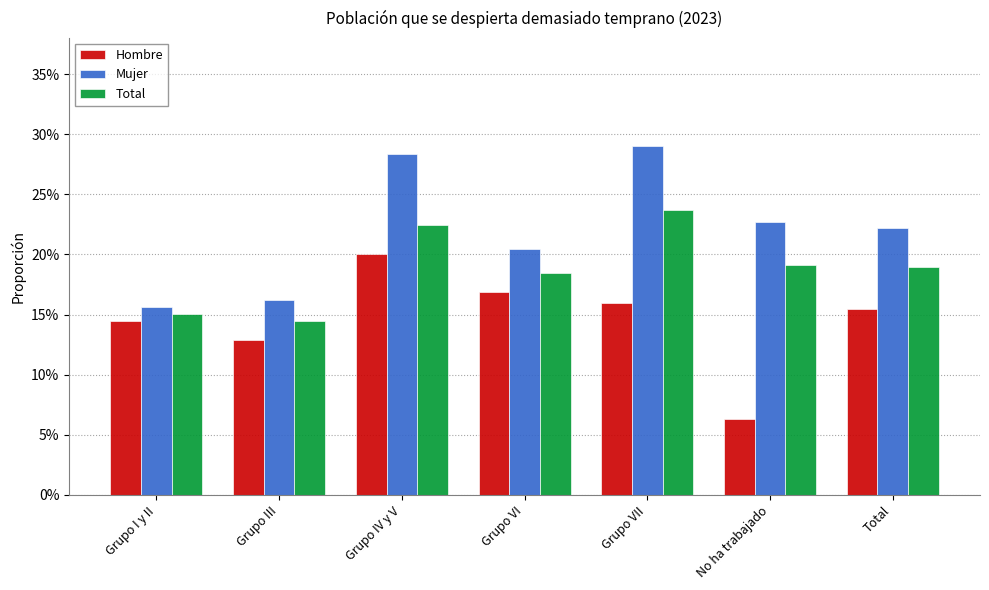

Reading left to right, transcribe all the data shown in this chart.

Hombre: Grupo I y II=0.1	Grupo III=0.1	Grupo IV y V=0.2	Grupo VI=0.2	Grupo VII=0.2	No ha trabajado=0.1	Total=0.2
Mujer: Grupo I y II=0.2	Grupo III=0.2	Grupo IV y V=0.3	Grupo VI=0.2	Grupo VII=0.3	No ha trabajado=0.2	Total=0.2
Total: Grupo I y II=0.2	Grupo III=0.1	Grupo IV y V=0.2	Grupo VI=0.2	Grupo VII=0.2	No ha trabajado=0.2	Total=0.2